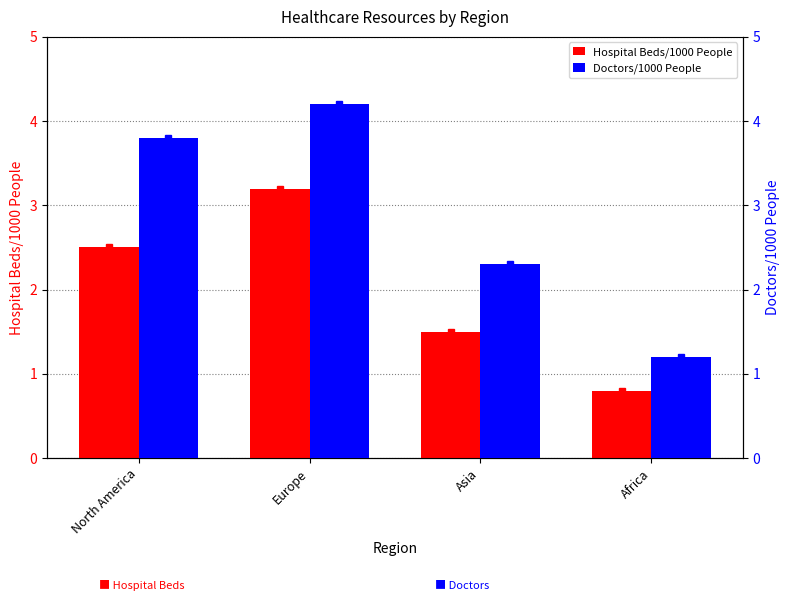

At Africa, list the series in order from largest to smallest.

Doctors/1000 People, Hospital Beds/1000 People